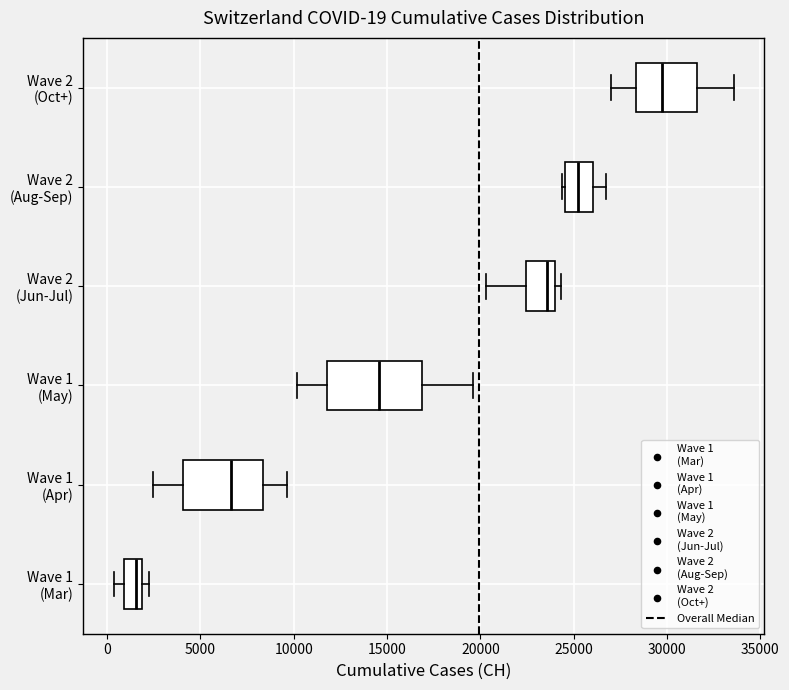

Which box's median line is the furthest to the left?

Wave 1 (Mar)